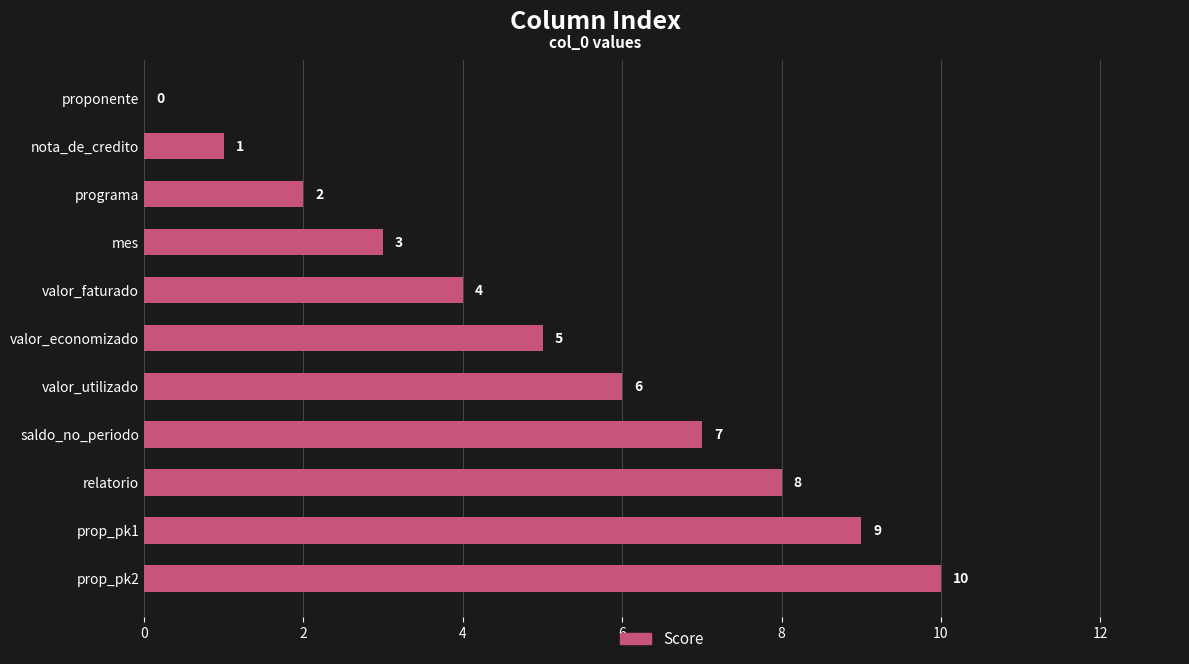

What is the sum of all values?

55